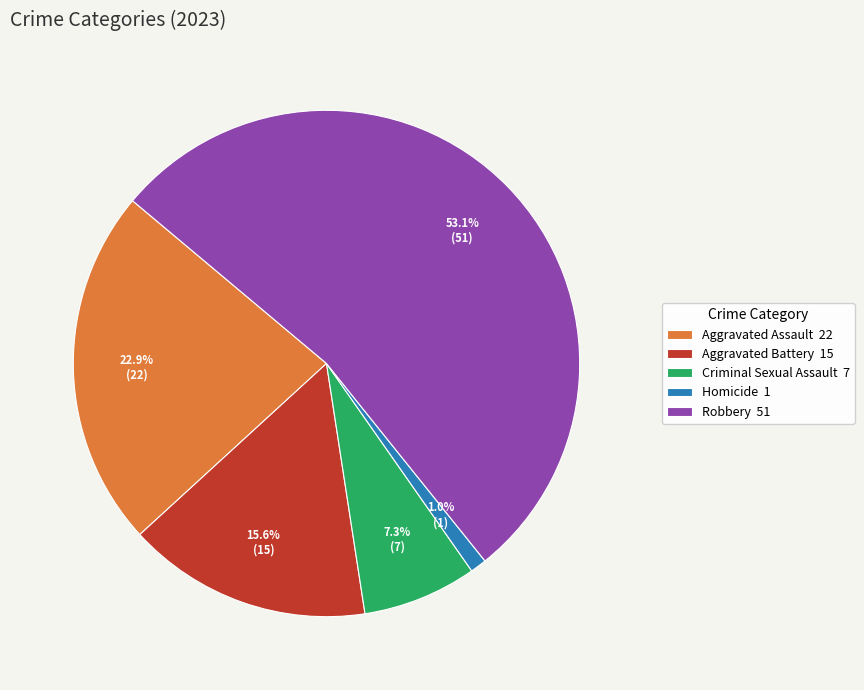

What is the ratio of the value at Aggravated Assault 22 to the value at Aggravated Battery 15?

1.5